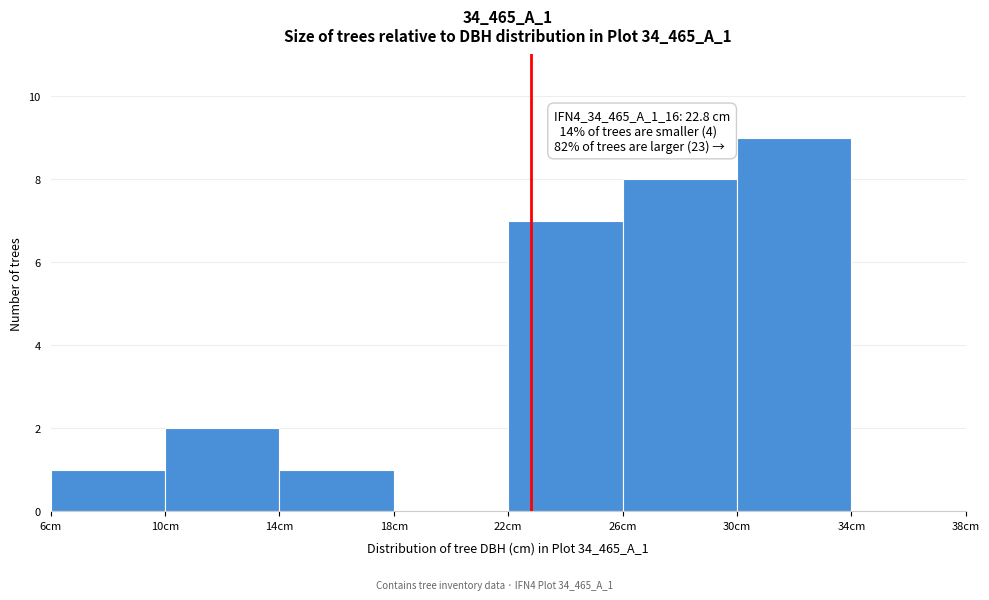

Over which range of the x-axis is the bar tallest?

30 to 34